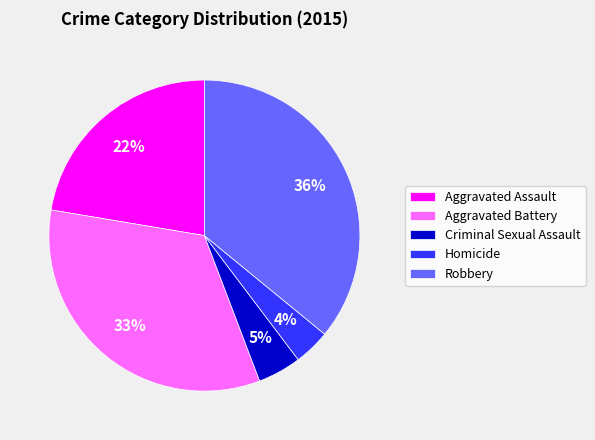

To the nearest percent, what is the combined percentage of Homicide and Aggravated Battery?

37%